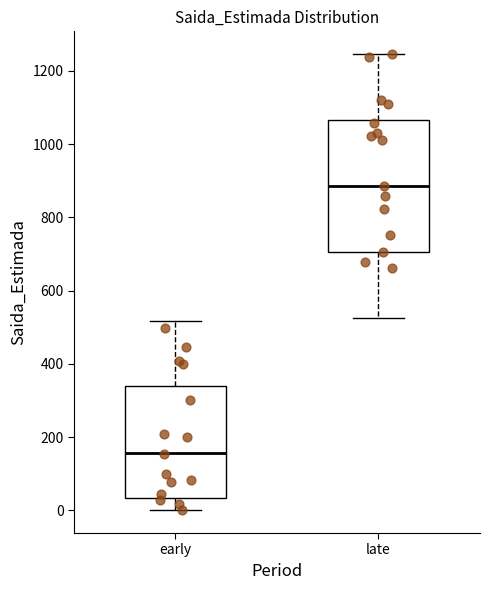

Which box's median line is the highest?

late